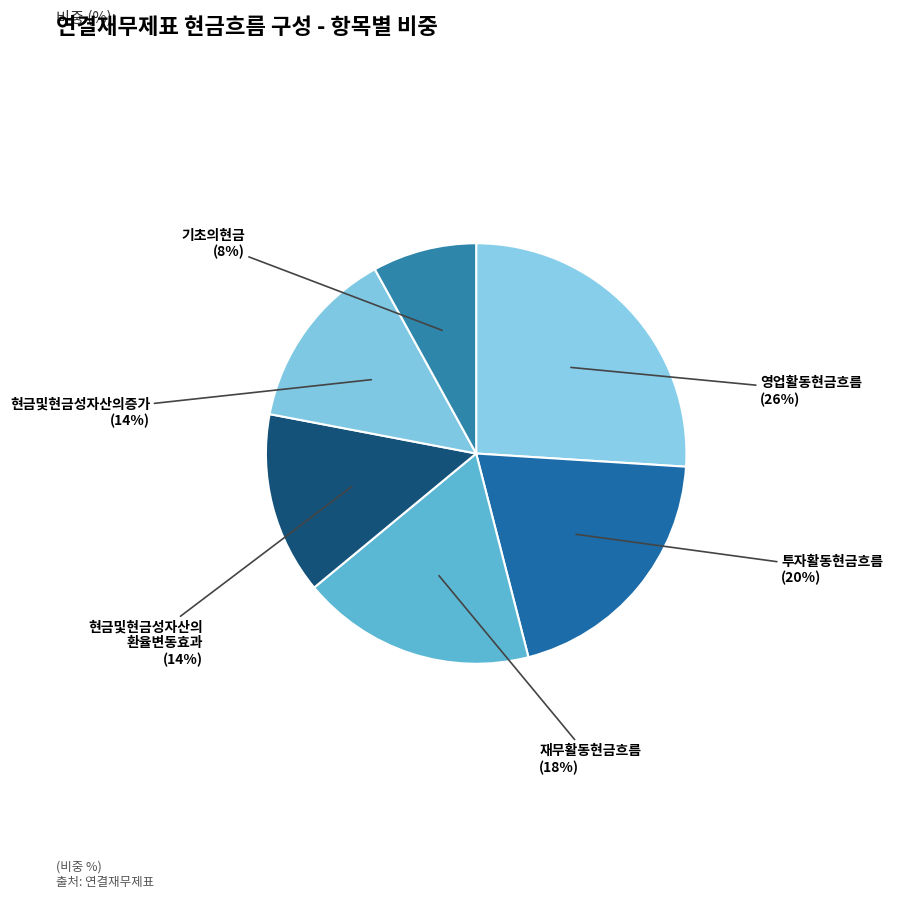

How many segments does this pie chart have?

6